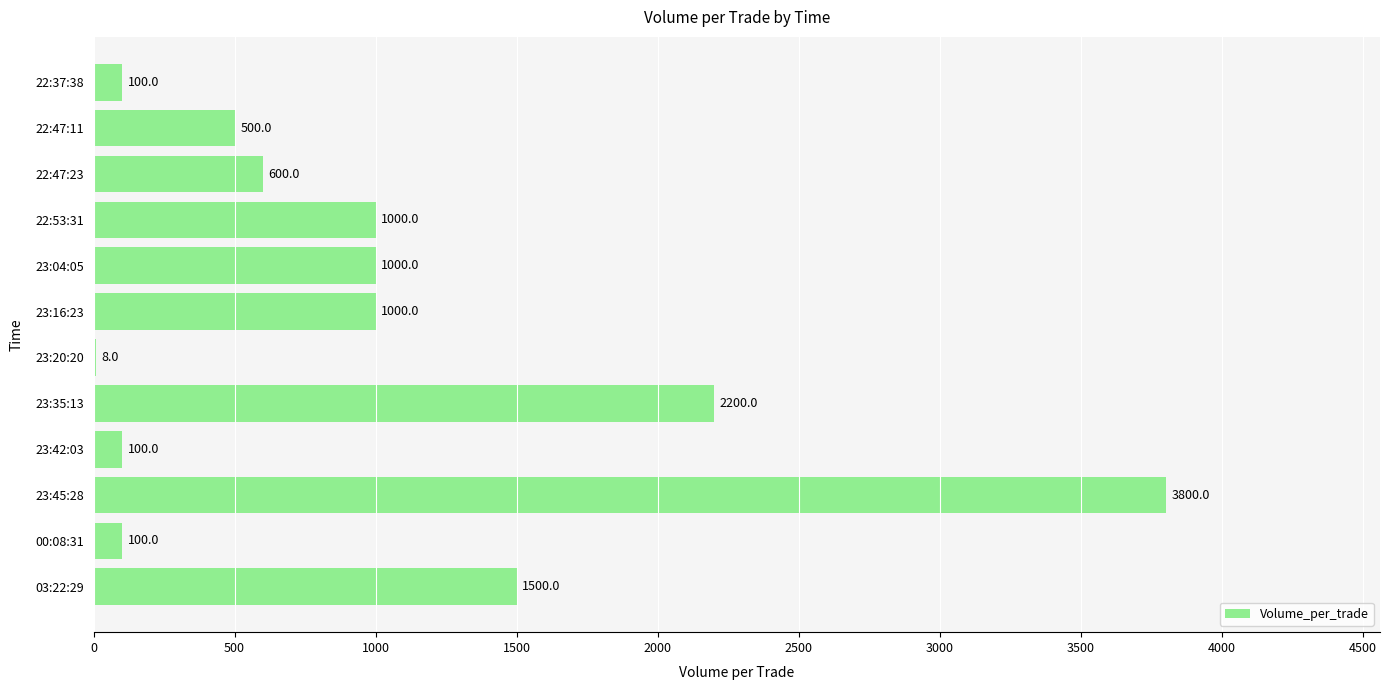

The value at 22:37:38 is 100. True or false?

True